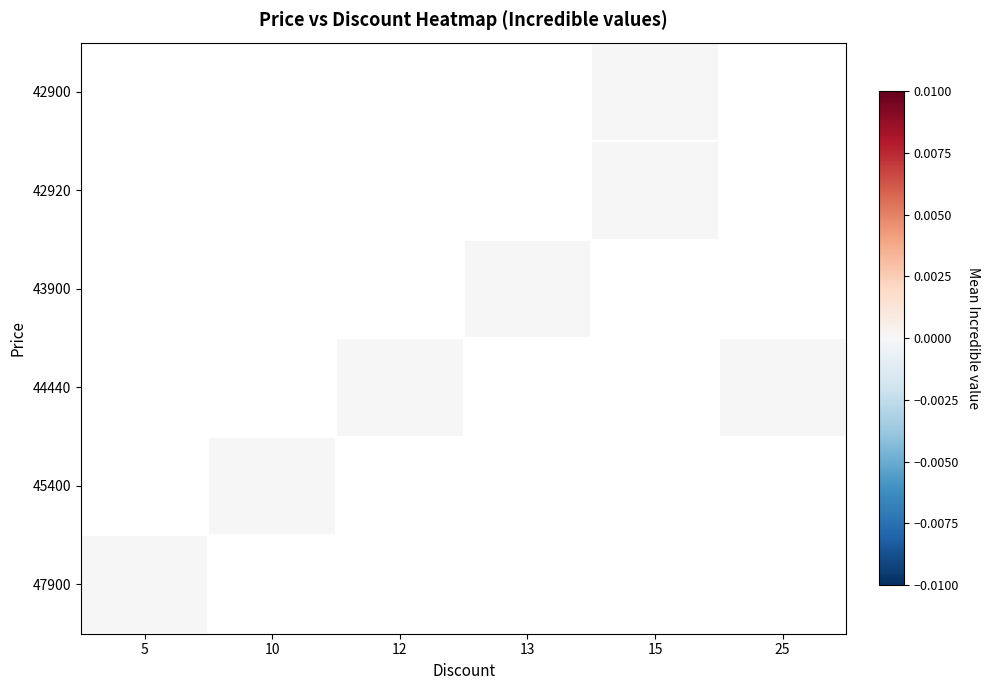

List the series in order of their overall mean, lowest first.

42900, 42920, 43900, 44440, 45400, 47900